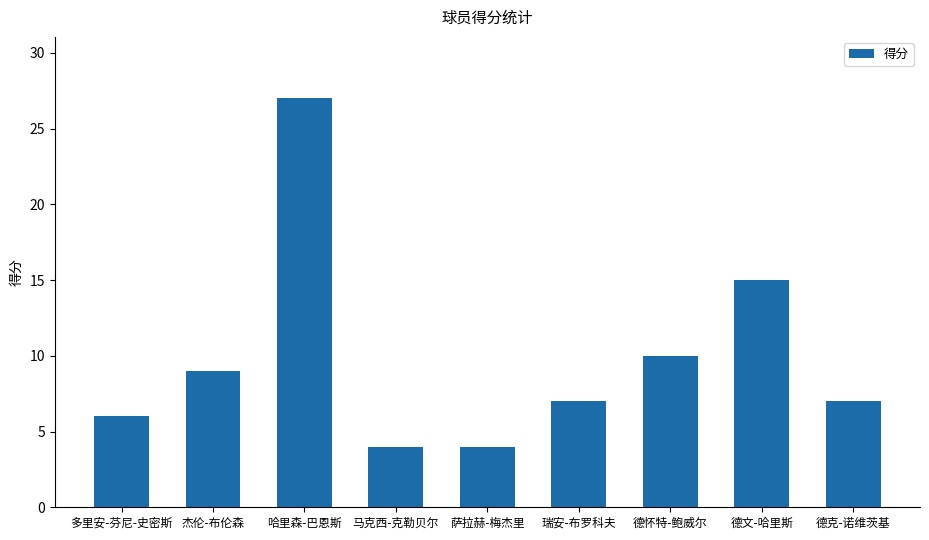

What is the maximum value shown in the chart?

27